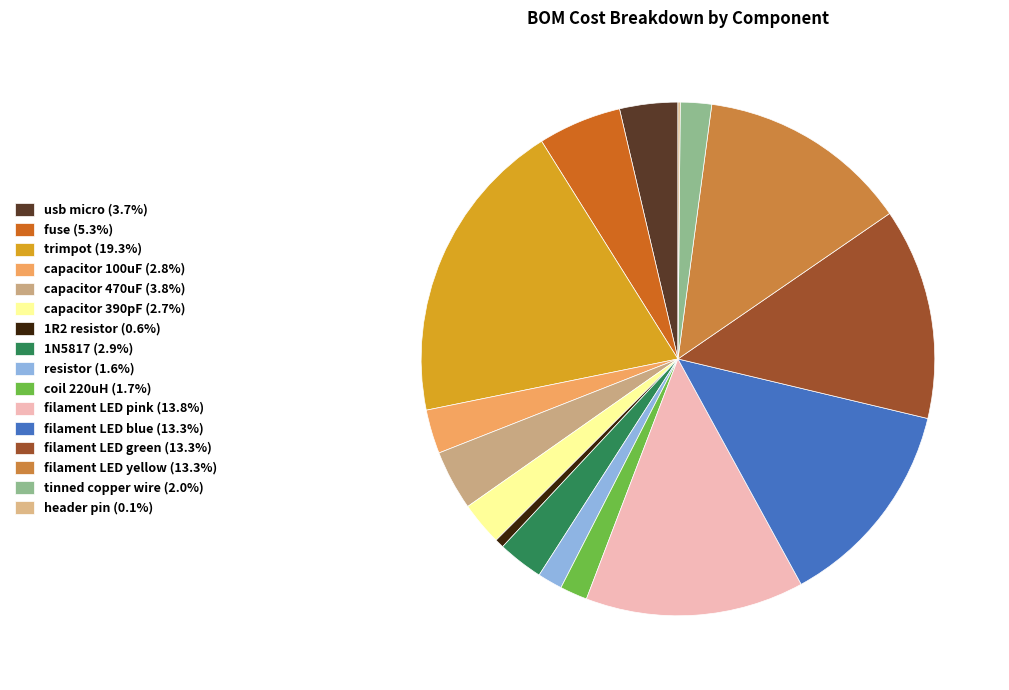

To the nearest percent, what percentage of the pie is filament LED yellow?

13%